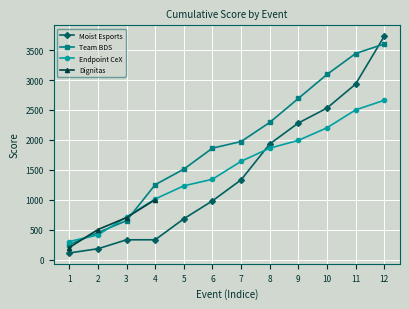

What is the value of the Moist Esports point at the 7th from the left?

1332